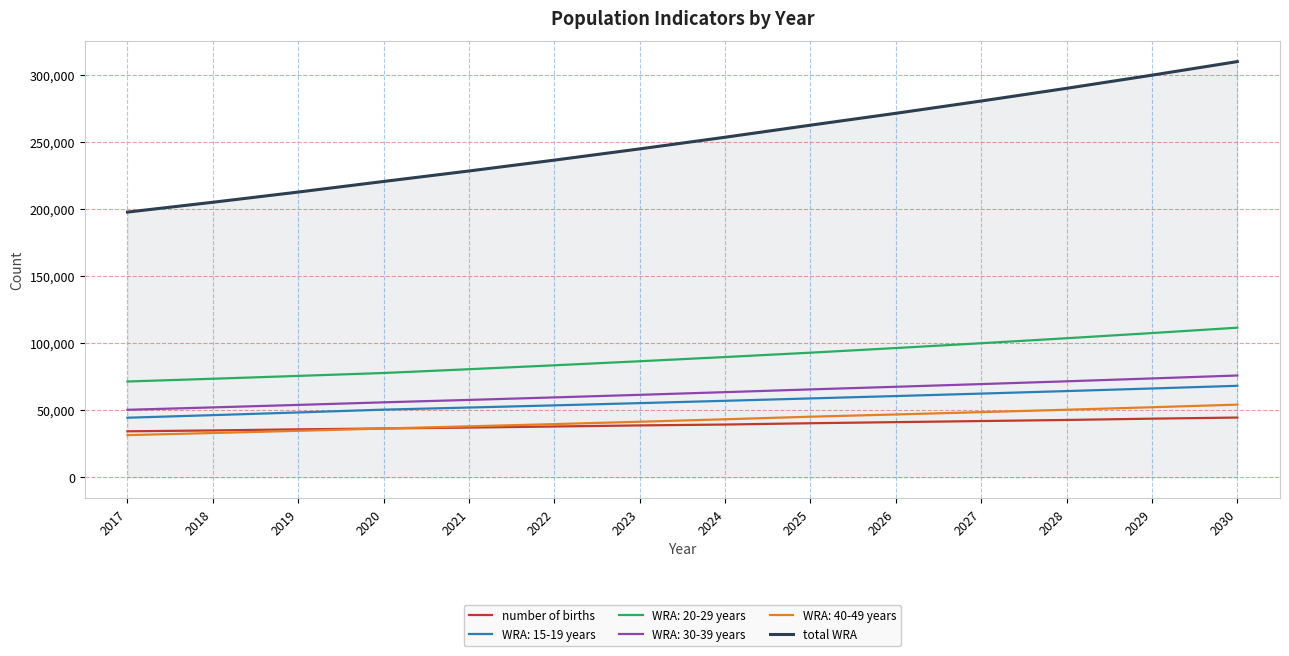

What is the greatest value displayed?

309836.3